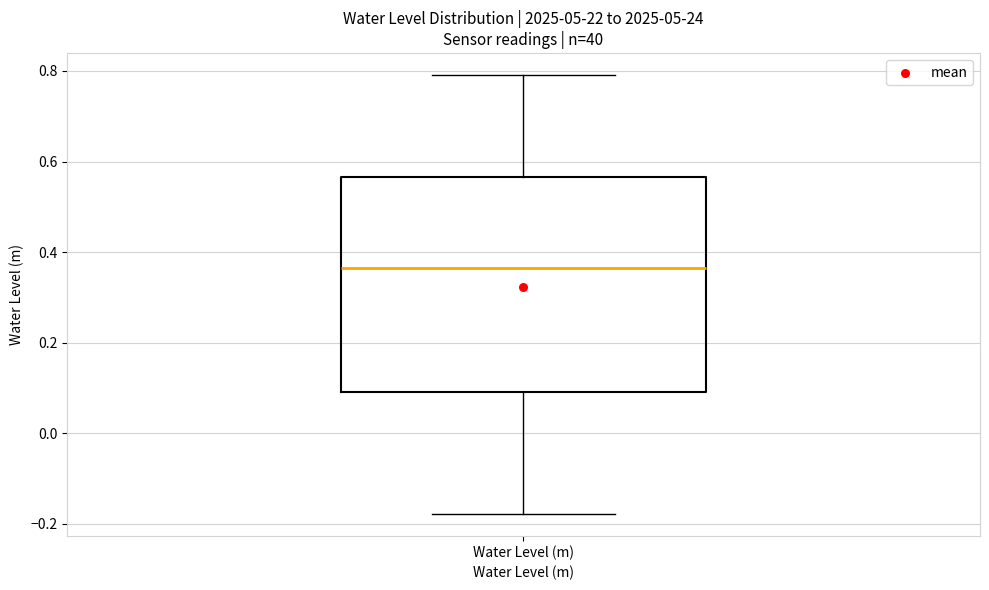

Where does the median line of the box for Water Level (m) sit on the y-axis? The values are not printed on the chart, so give them approximately, as read against the axis.

0.36